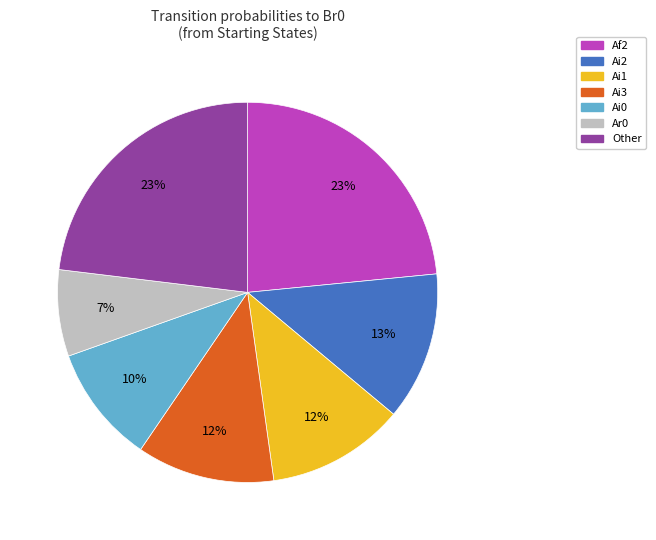

Do Ai2 and Af2 together represent more than half of the pie?

No